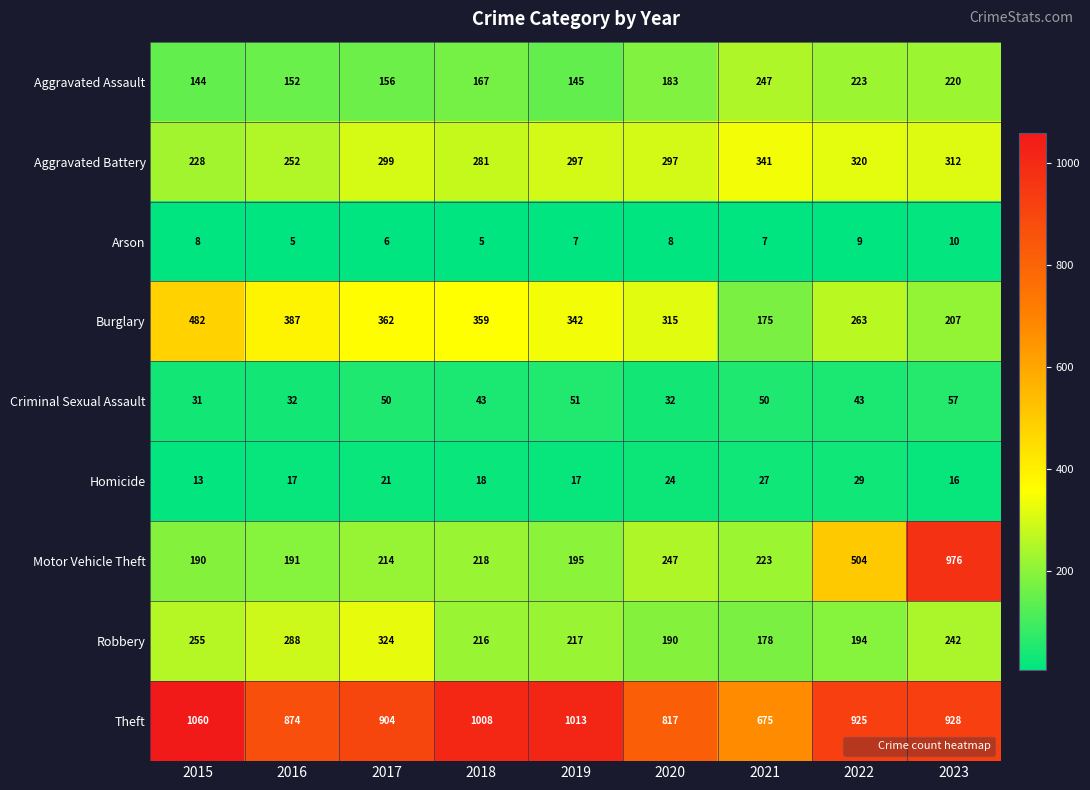

At which category is the sum across all series the highest?

2023